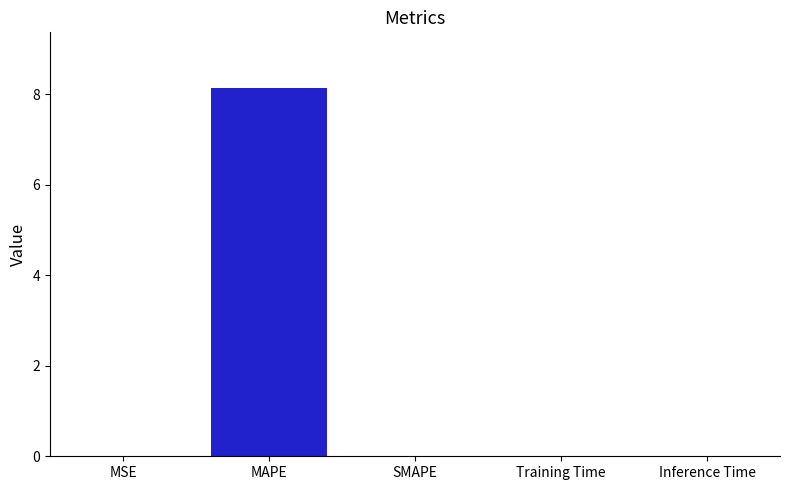

What is the sum of all values?

8.2